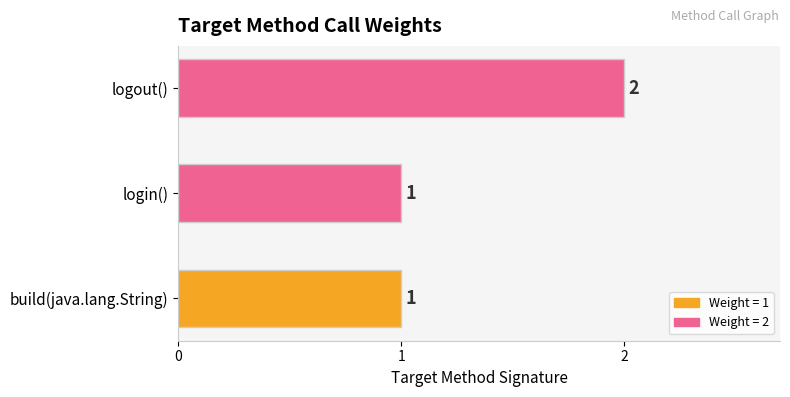

The chart shows a value of 2 at login(). True or false?

False